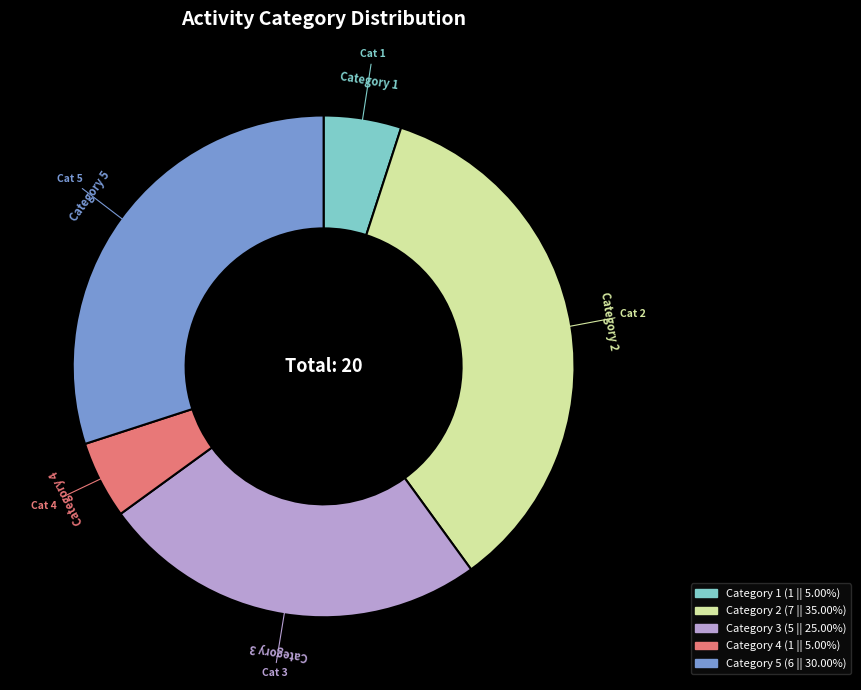

Is there any slice that represents more than half of the pie?

No